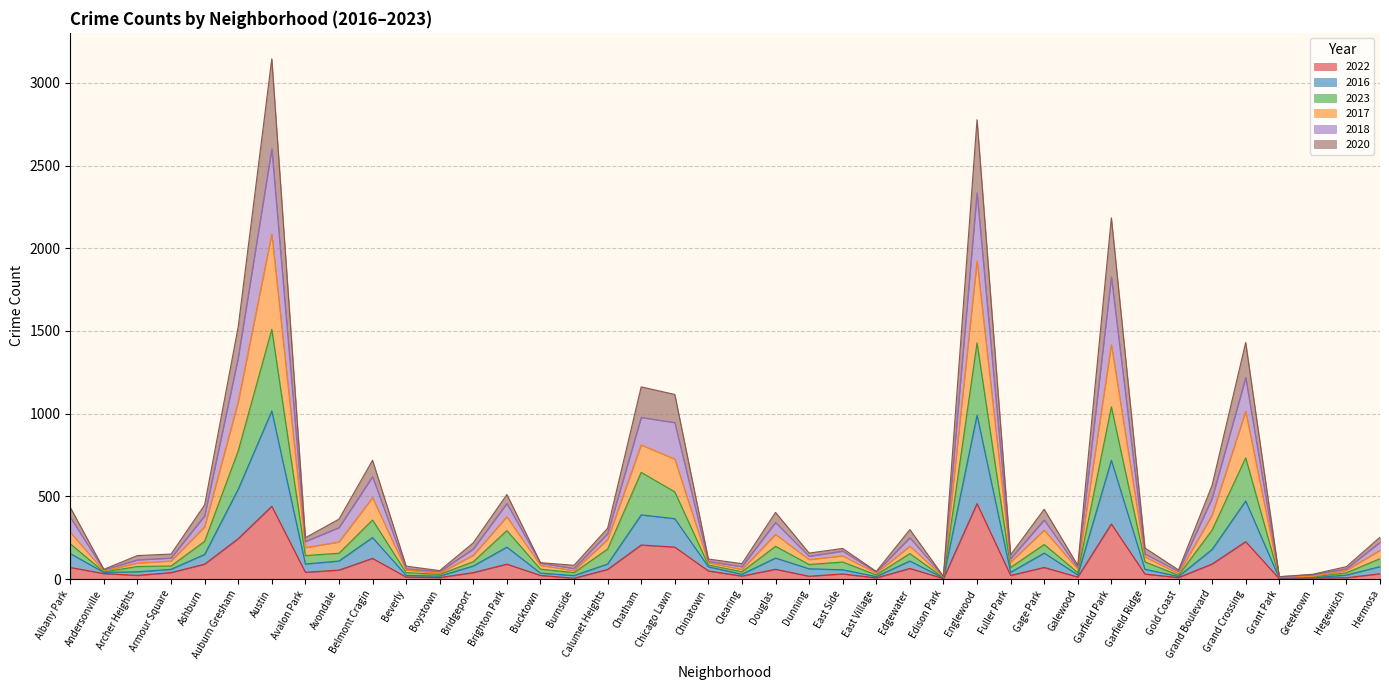

What are all the series names shown in the legend?

2022, 2016, 2023, 2017, 2018, 2020